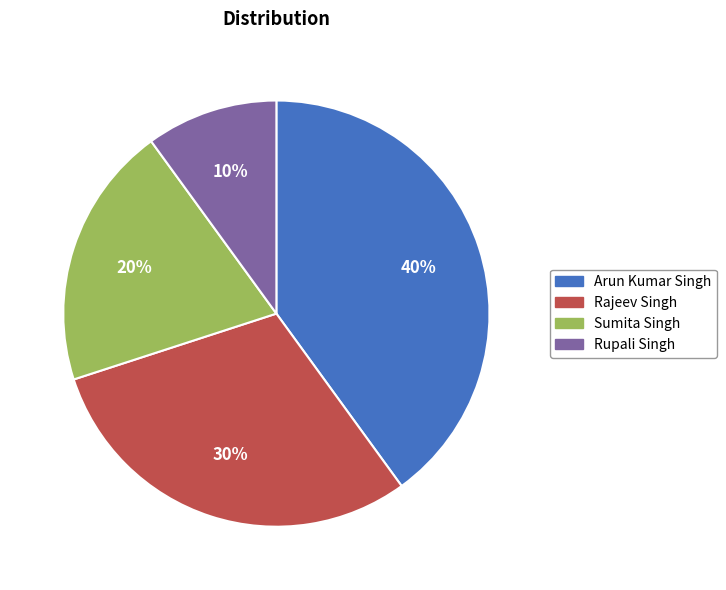

What is the ratio of the value at Arun Kumar Singh to the value at Rupali Singh?

4.0